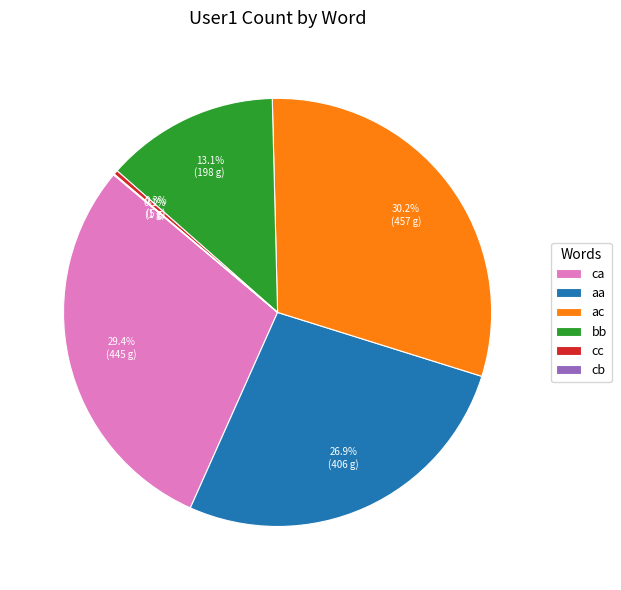

Is there any slice that represents more than half of the pie?

No